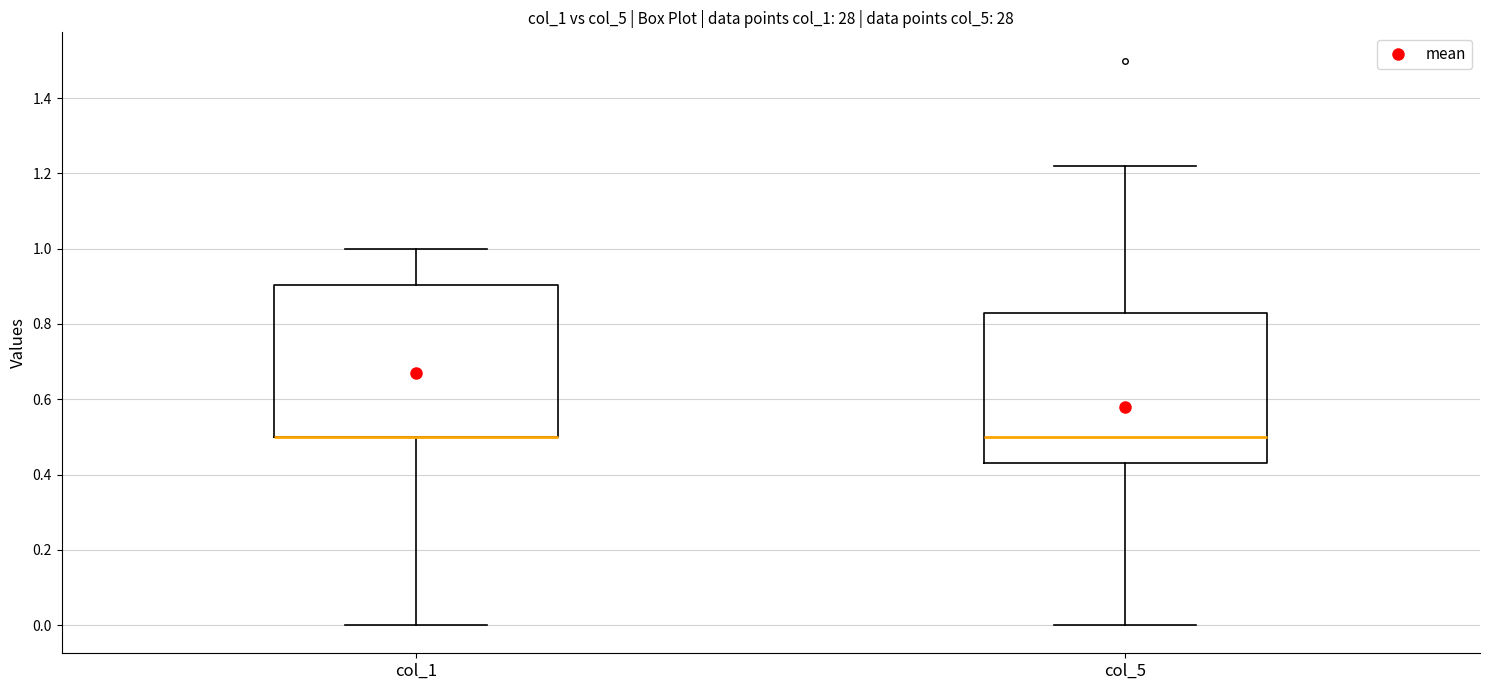

Where does the upper whisker of the box for col_1 end on the y-axis? The values are not printed on the chart, so give them approximately, as read against the axis.

1.00